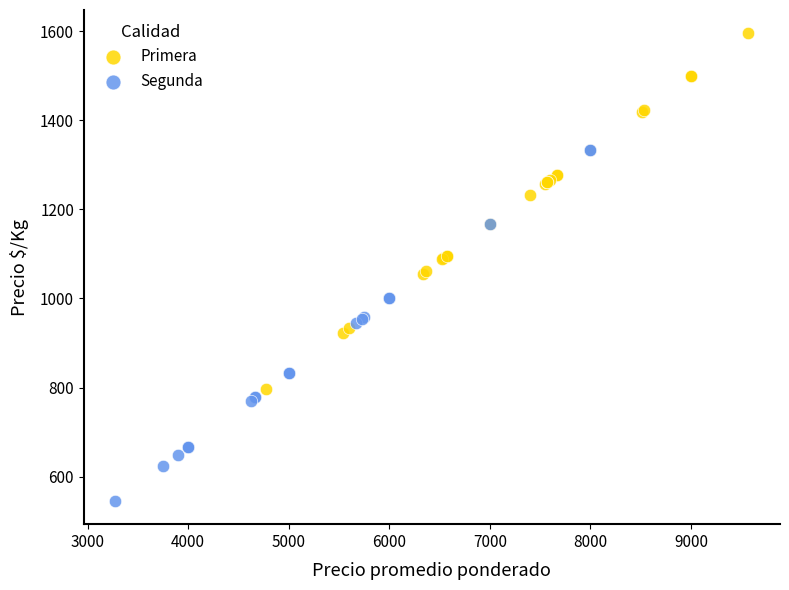

Which series reaches the maximum Y coordinate?

Primera